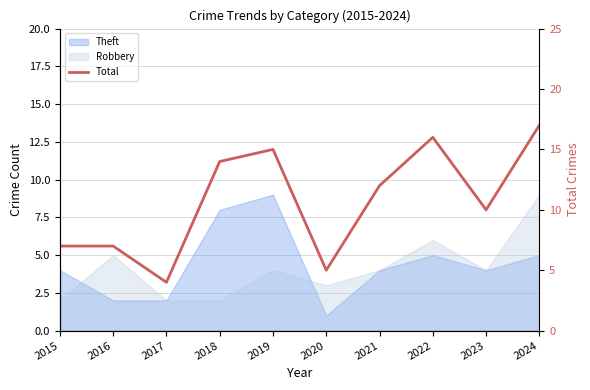

What is the ratio of the value at 2016 to the value at 2024?

0.4